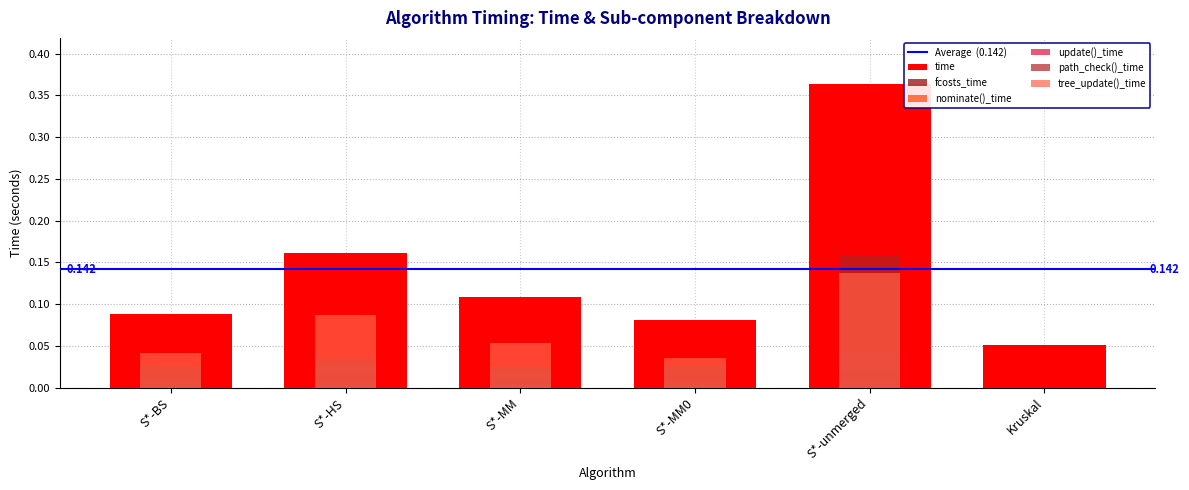

How many positive values does the update()_time series have?

5